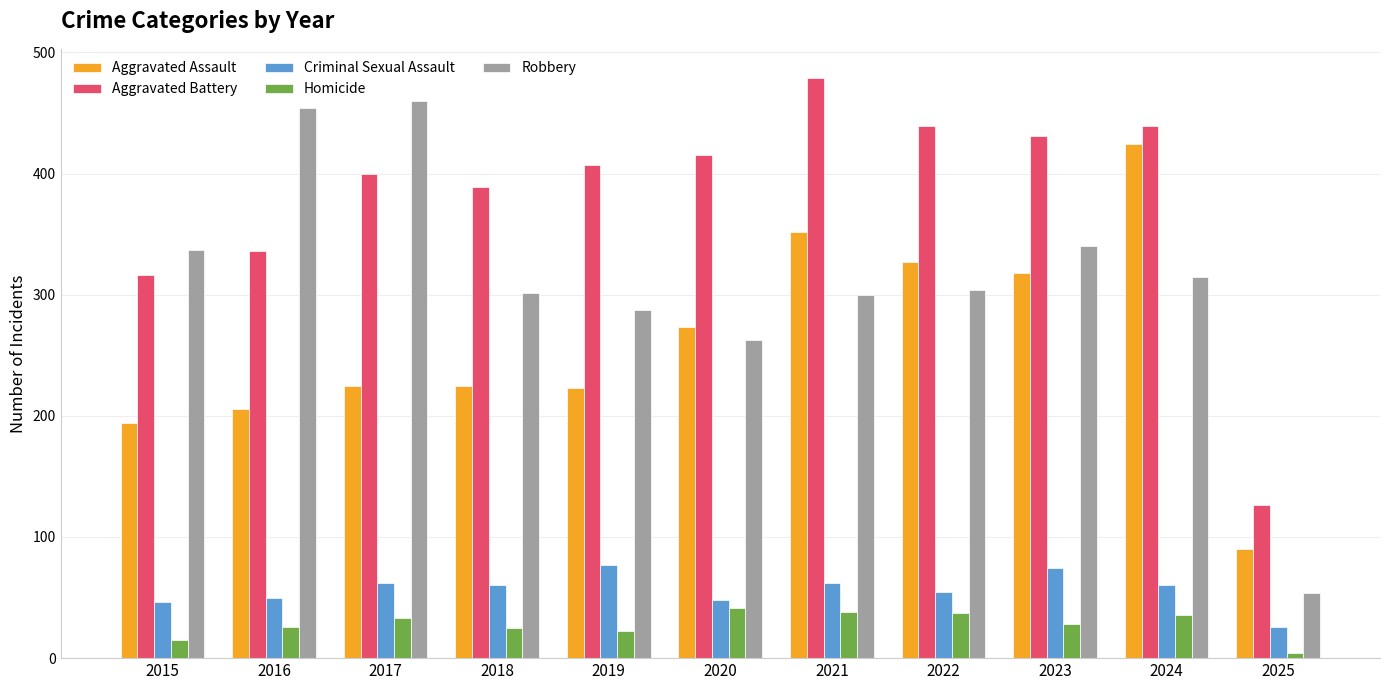

At which category is the sum across all series the highest?

2024